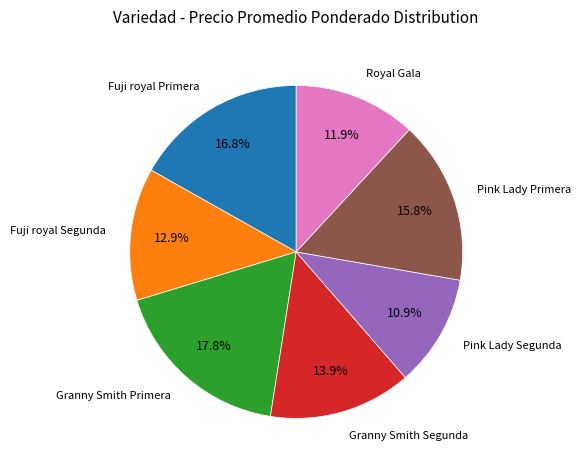

To the nearest percent, what portion does Pink Lady Segunda represent?

11%